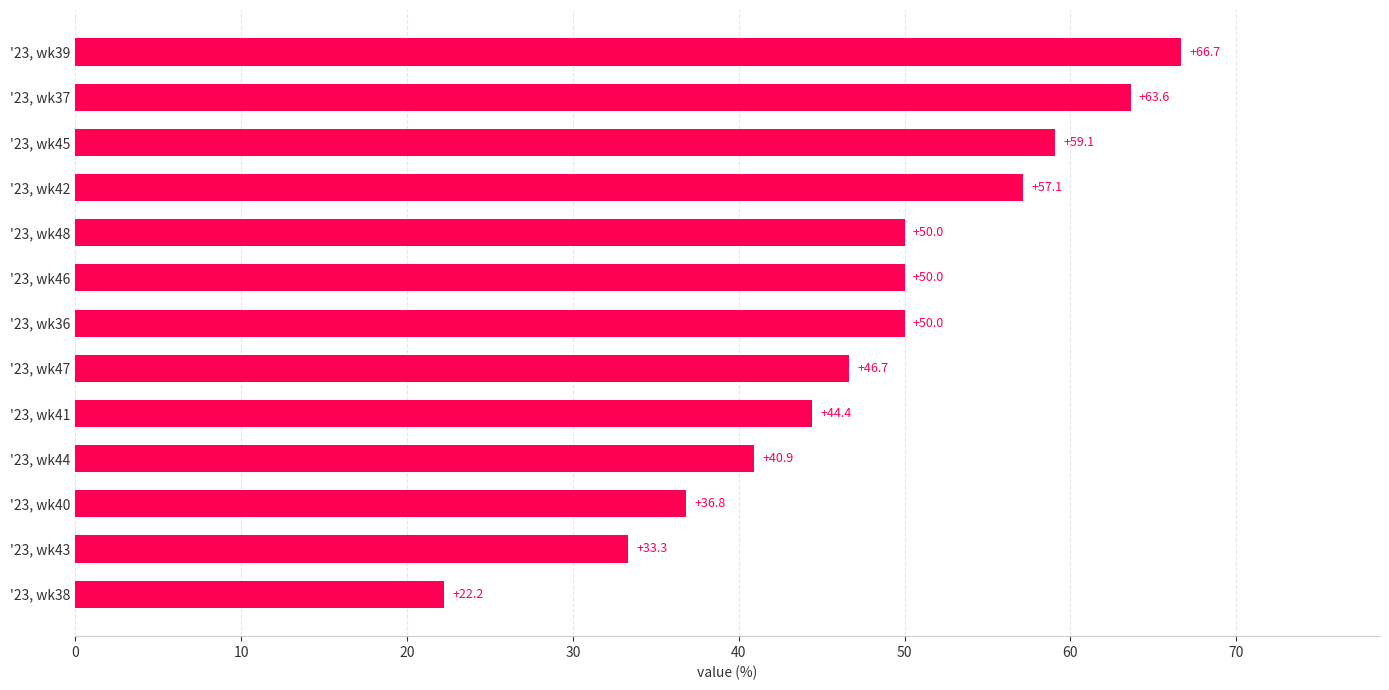

At which label is the value closest to 44?

'23, wk41